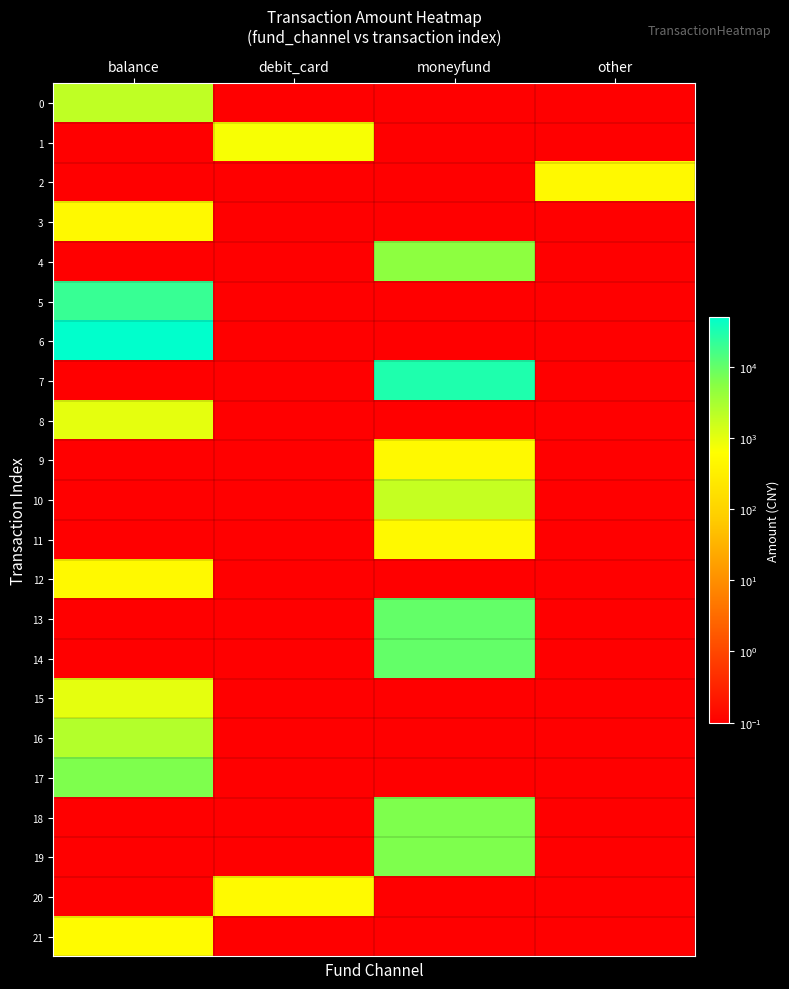

What is the total value across all series at debit_card?

1222.0